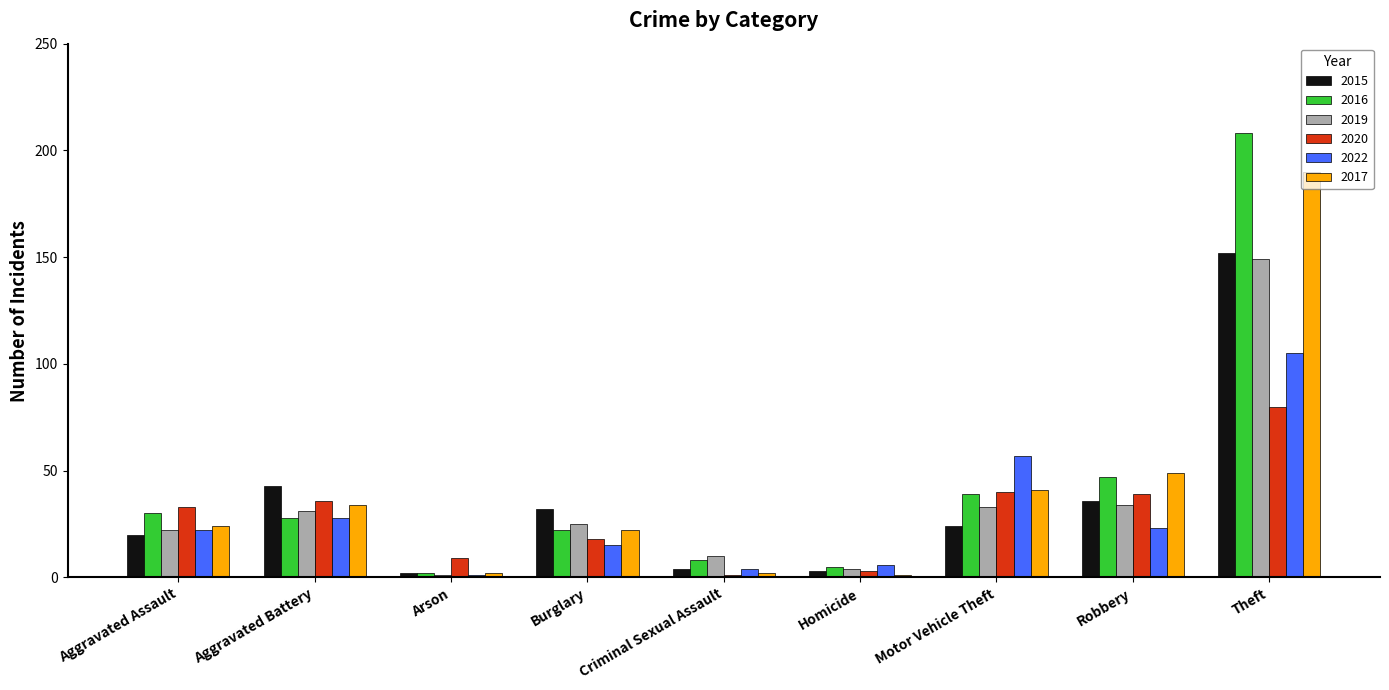

Where does the 2015 series first go above 24?

Aggravated Battery